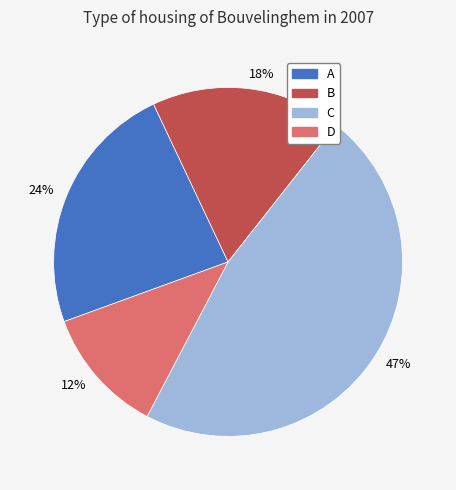

To the nearest percent, what percentage of the pie is 12%?

12%